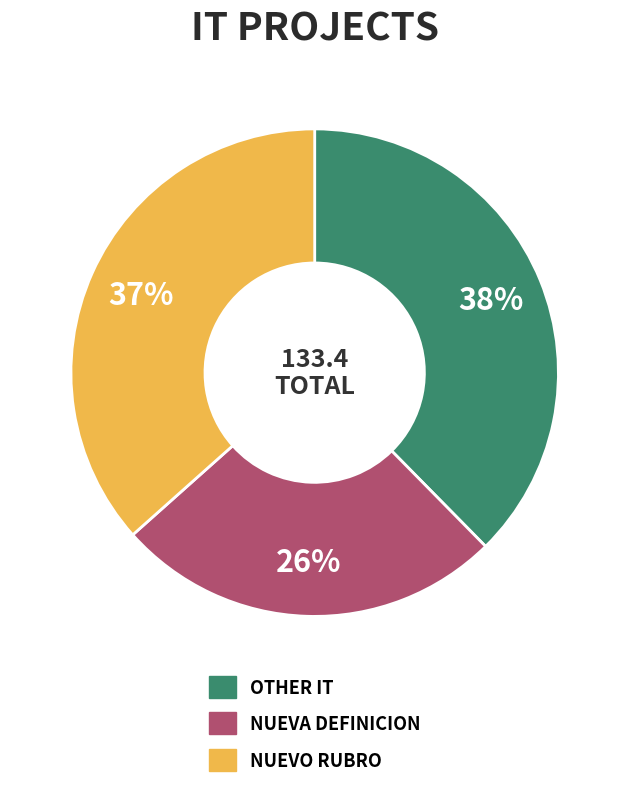

What percentage is the NUEVA DEFINICION slice, to the nearest percent?

26%